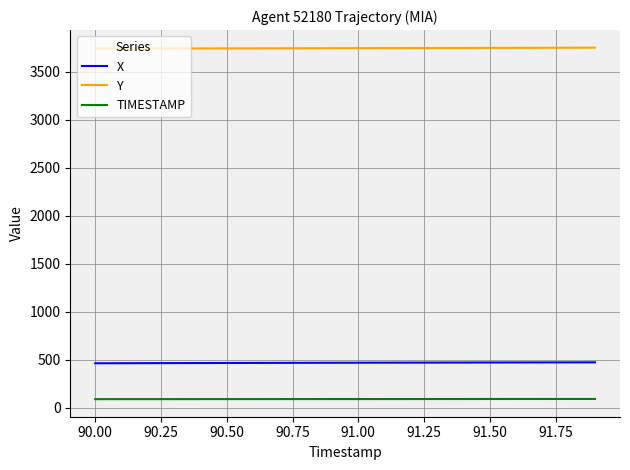

What is the highest value of the TIMESTAMP series?

91.9